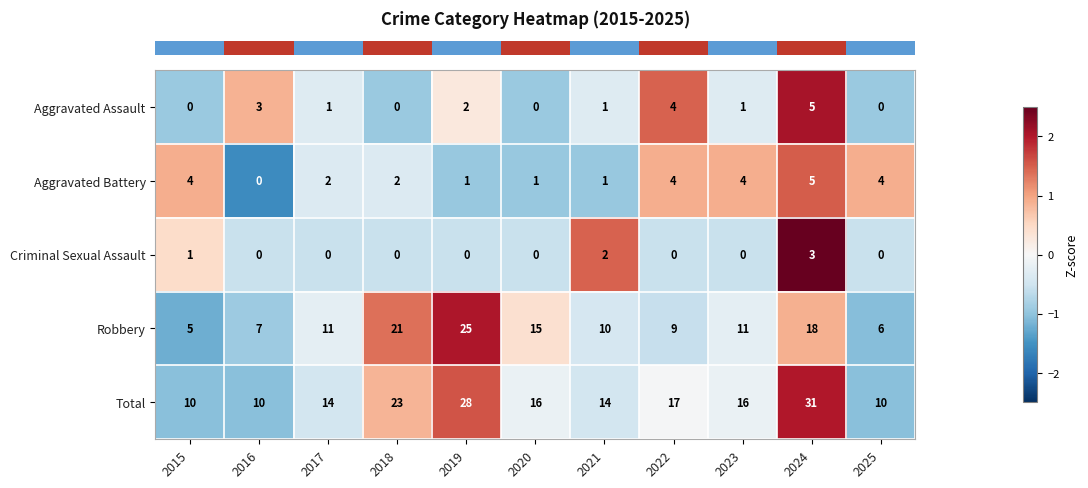

What value does the Robbery series have at 2020?

15